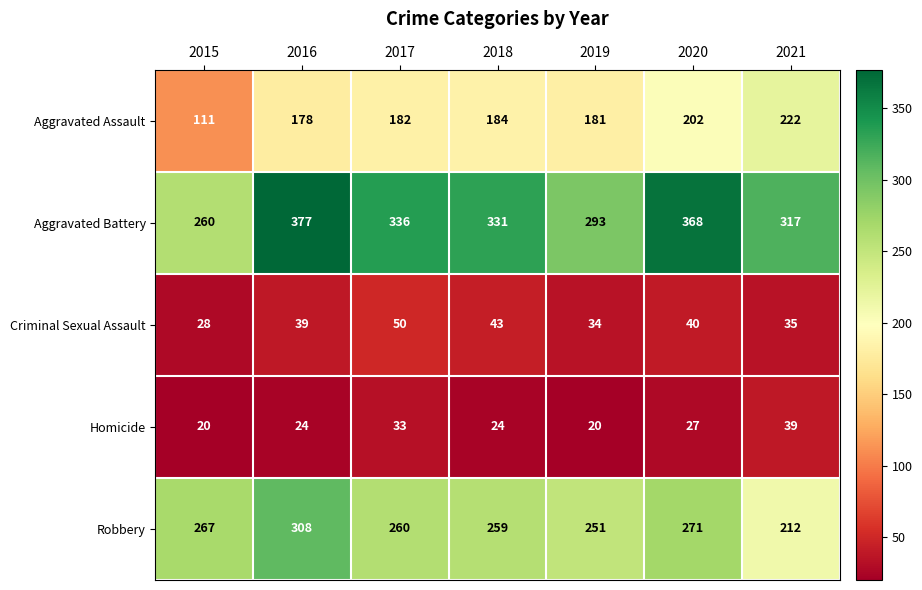

What is the difference between the second highest and second lowest values in the Criminal Sexual Assault series?

9